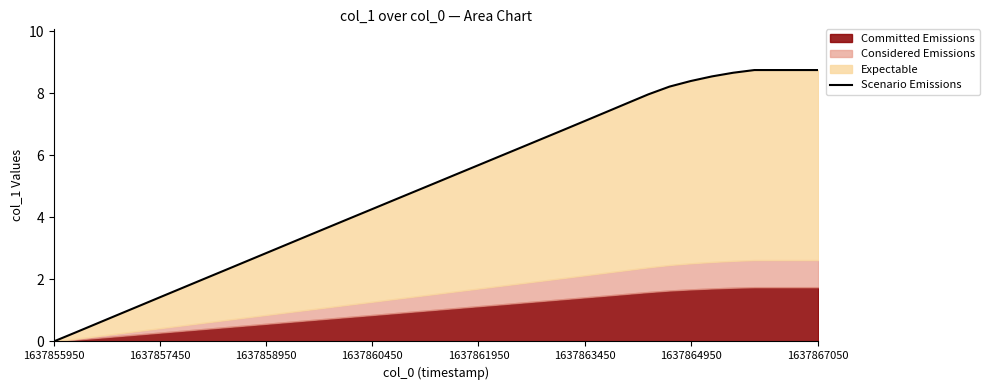

What is the sum of all values?

184.4